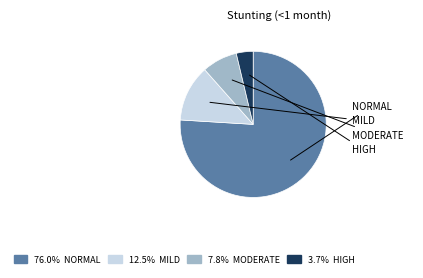

Is there a majority slice in this chart?

Yes